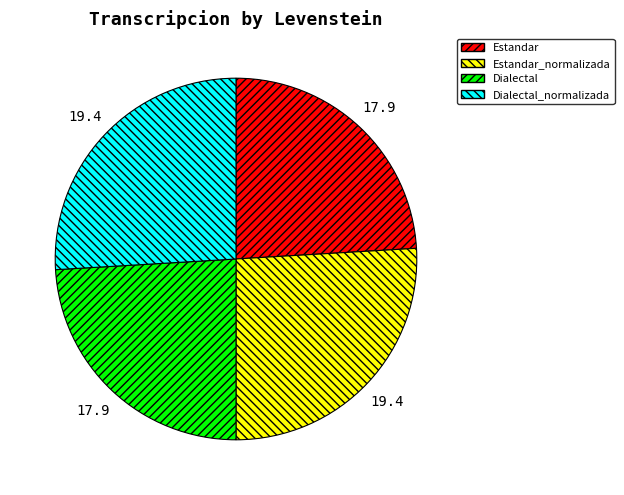

Is there any slice that represents more than half of the pie?

No